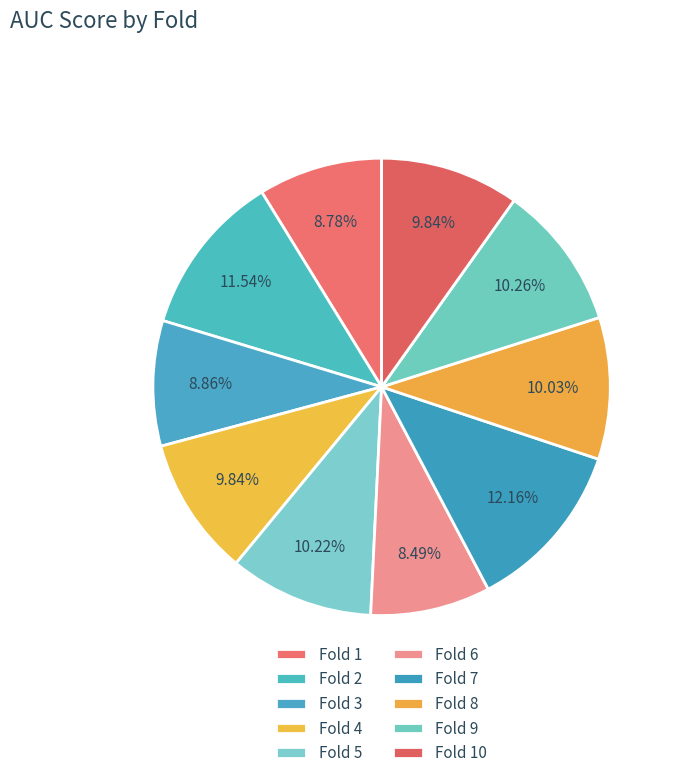

Rank the categories by value from lowest to highest.

Fold 6, Fold 1, Fold 3, Fold 10, Fold 4, Fold 8, Fold 5, Fold 9, Fold 2, Fold 7